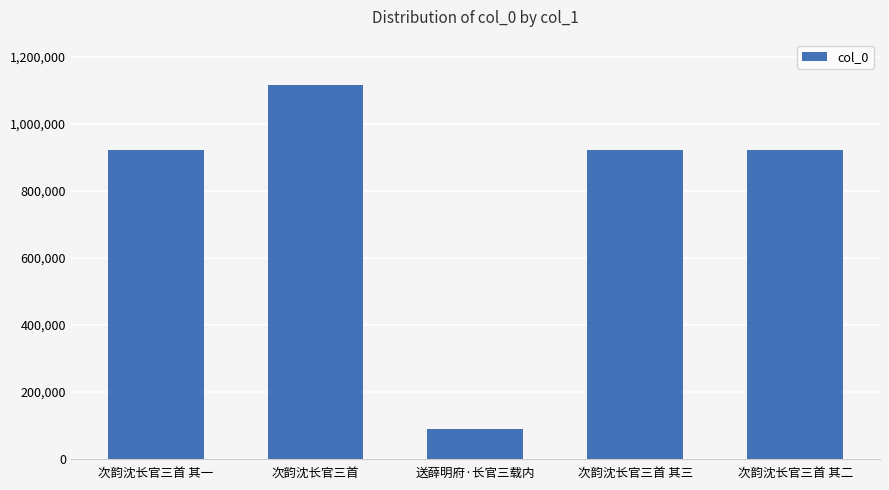

What is the label of the 1st bar from the right?

次韵沈长官三首 其二